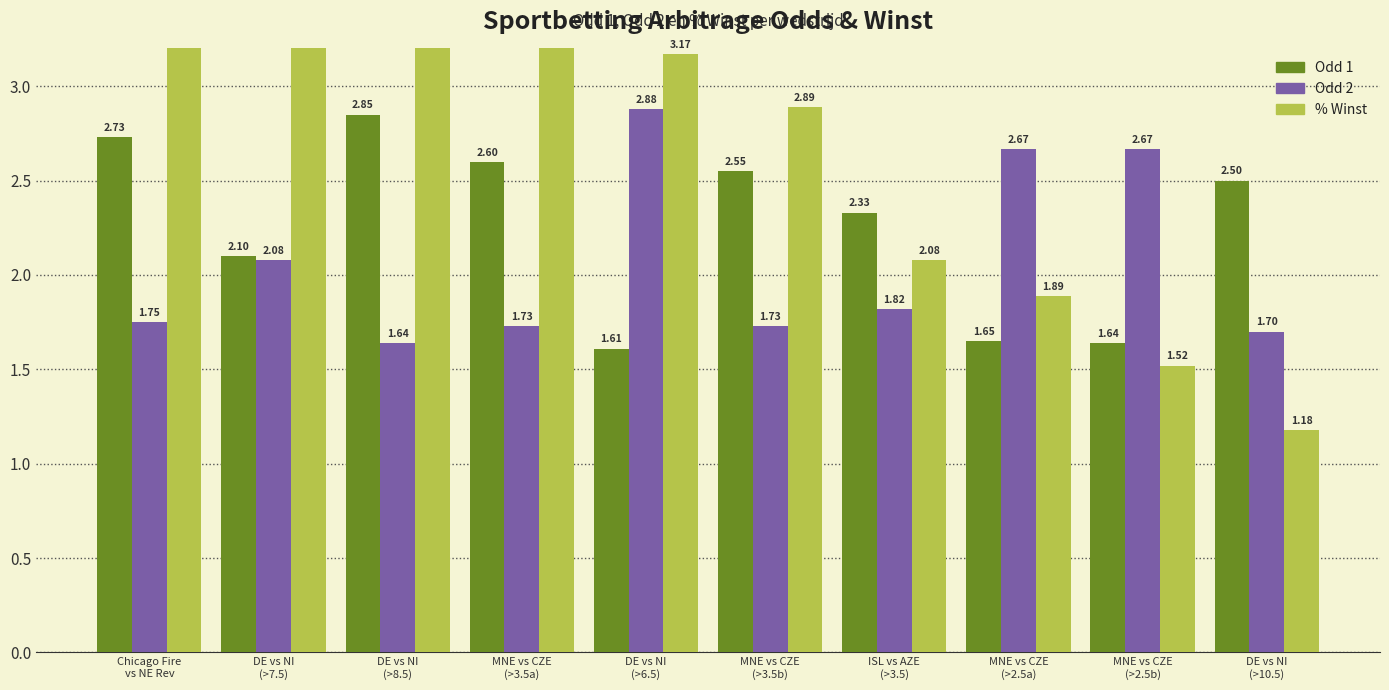

Rank the categories by Odd 2 value from highest to lowest.

DE vs NI
(>6.5), MNE vs CZE
(>2.5a), MNE vs CZE
(>2.5b), DE vs NI
(>7.5), ISL vs AZE
(>3.5), Chicago Fire
vs NE Rev, MNE vs CZE
(>3.5a), MNE vs CZE
(>3.5b), DE vs NI
(>10.5), DE vs NI
(>8.5)